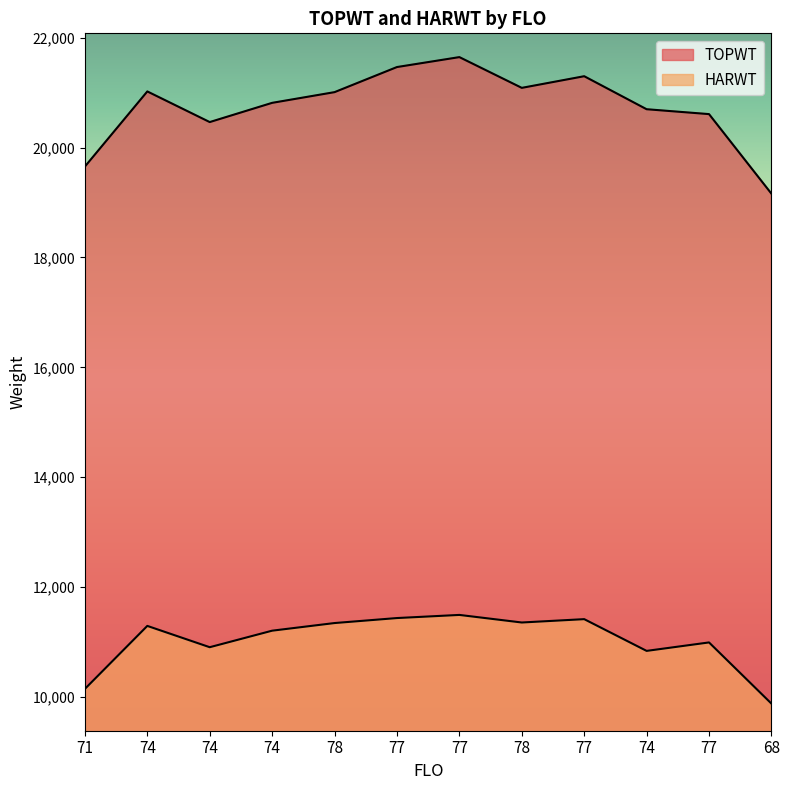

What is the label of the 6th point from the right?

77